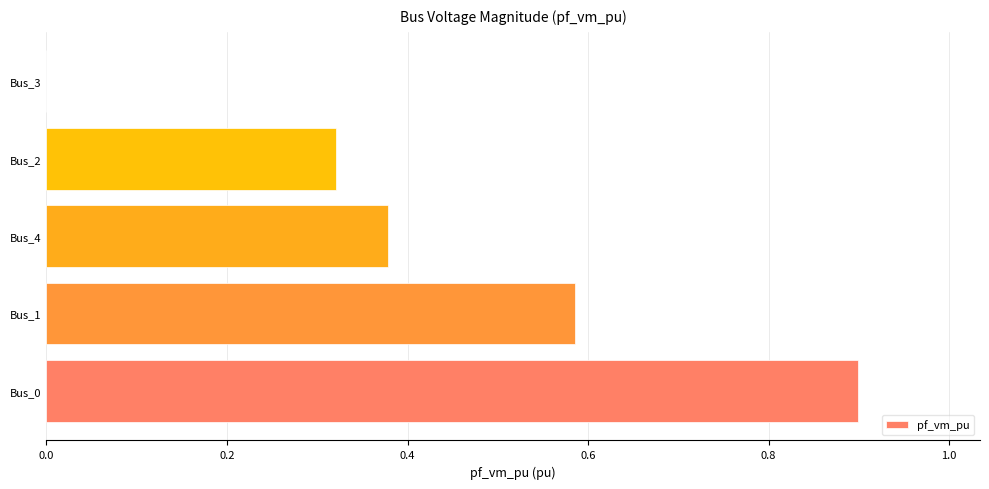

Count the number of categories in the chart.

5